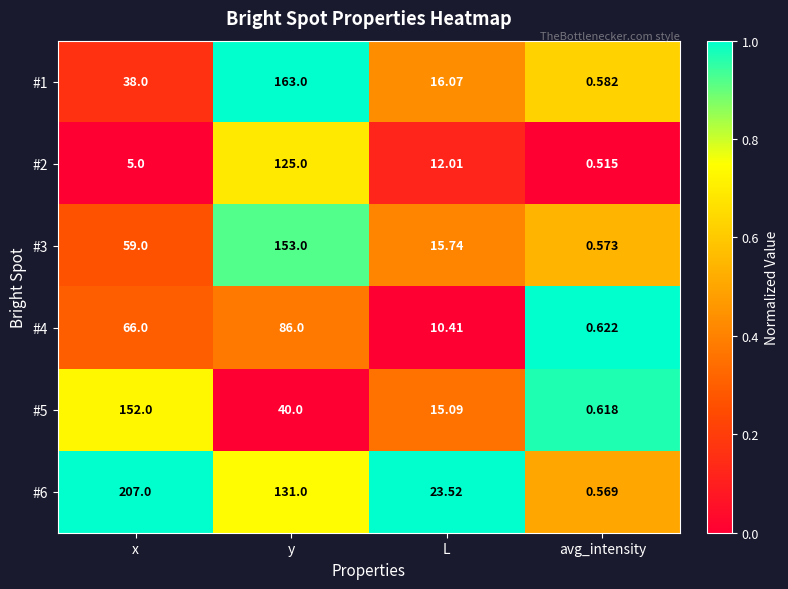

Is the value of #5 at avg_intensity greater than the value of #6 at y?

No